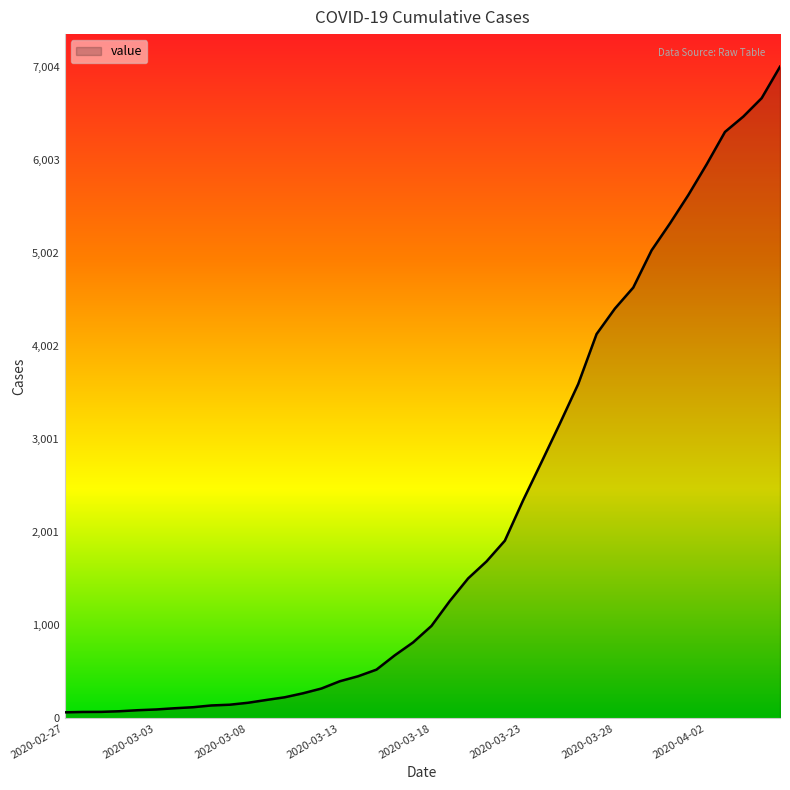

What is the maximum value shown in the chart?

7004